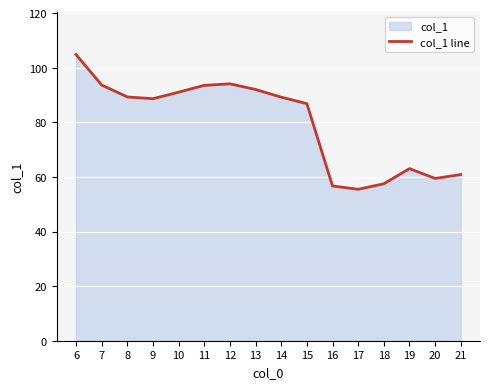

Reading right to left, transcribe all the data shown in this chart.

60.9	59.4	63.0	57.5	55.5	56.7	86.8	89.2	92.0	94.1	93.5	91.0	88.6	89.3	93.7	104.8